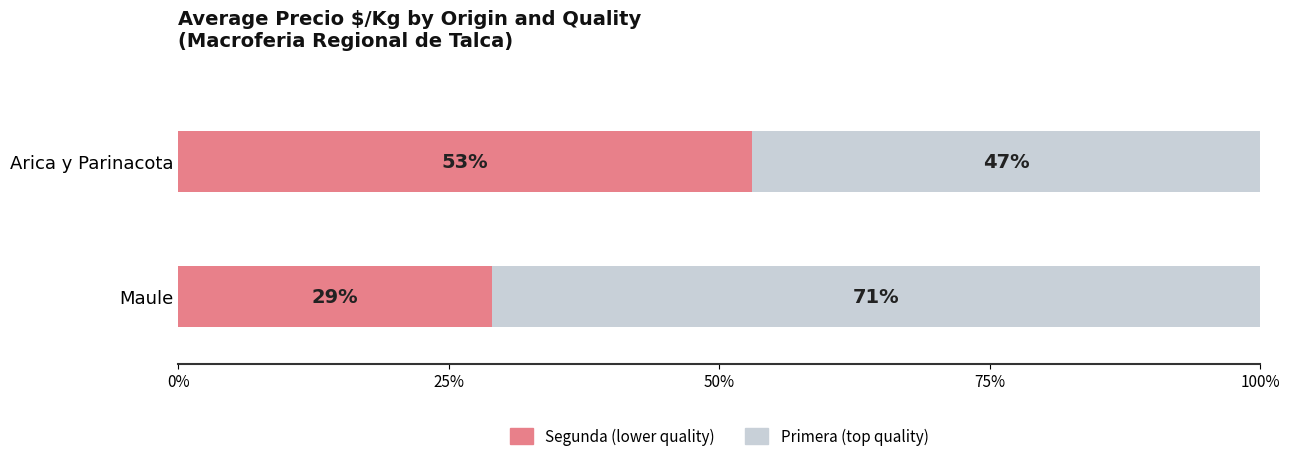

What is the total value across all series at Maule?

100